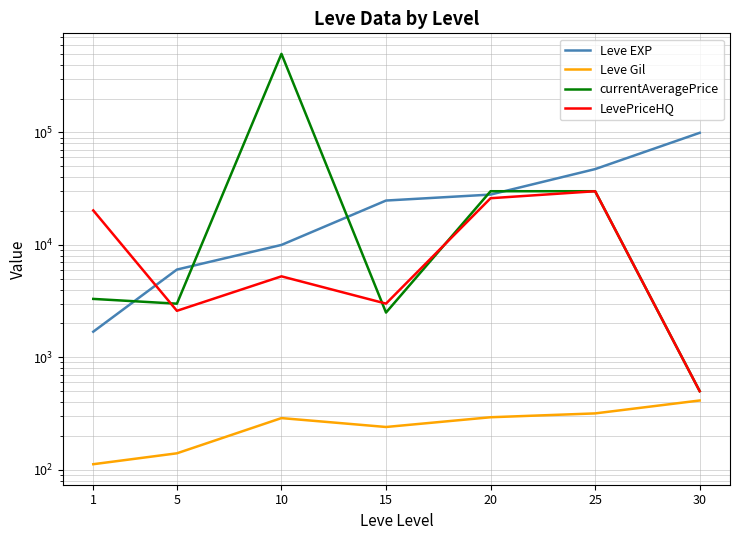

At which category is the sum across all series the highest?

10